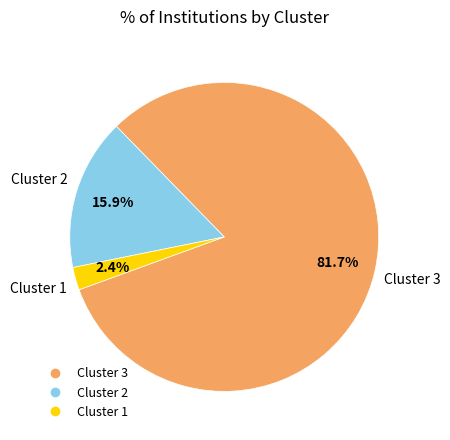

To the nearest percent, what is the average slice percentage?

33%